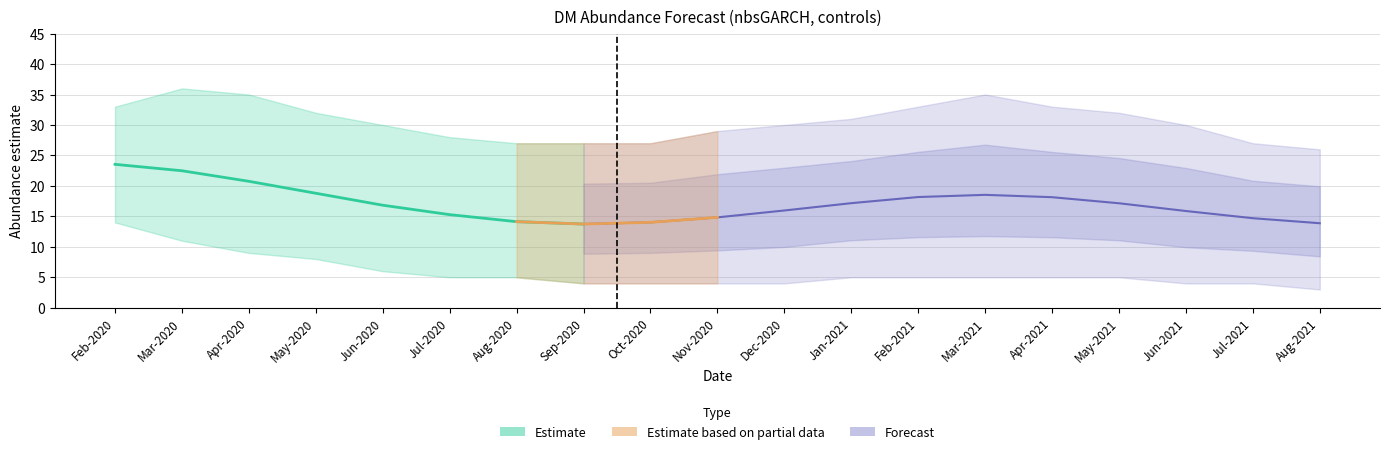

True or false: lower_pi has more than 0 points higher than both neighbors.

False